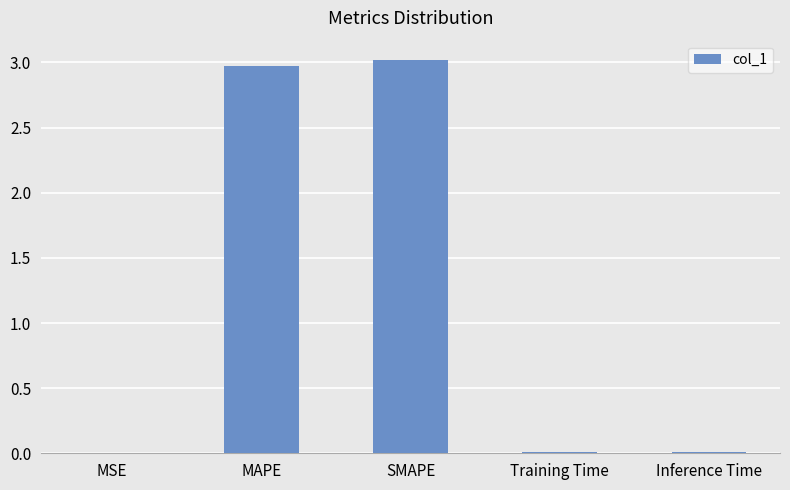

What is the greatest value displayed?

3.0